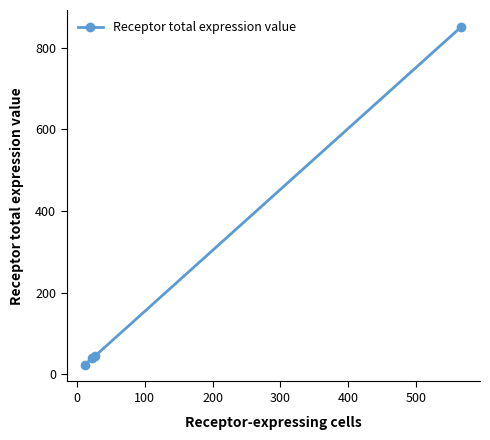

Reading left to right, transcribe all the data shown in this chart.

24.0	40.8	44.5	851.0